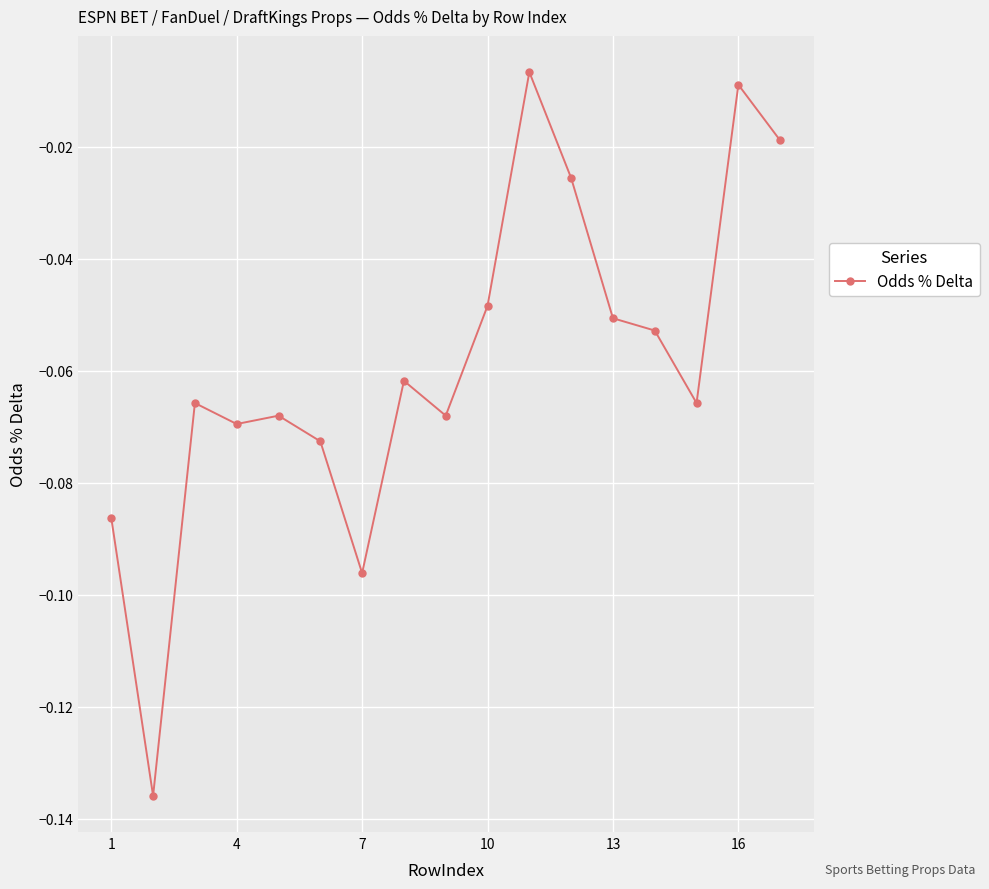

What is the sum of all values?

-1.0